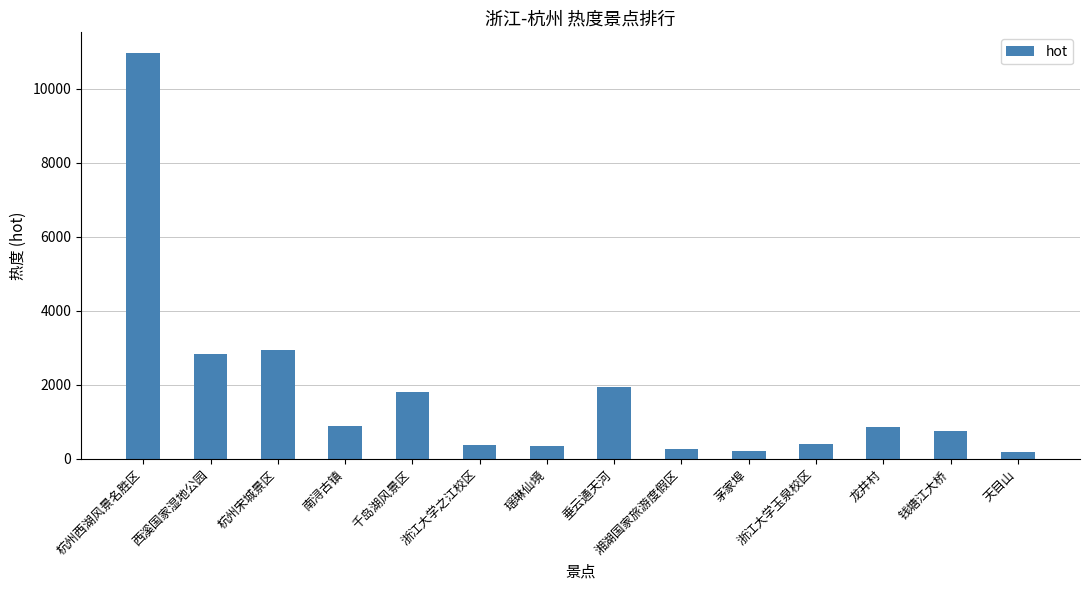

What is the difference between the second highest and second lowest values?

2728